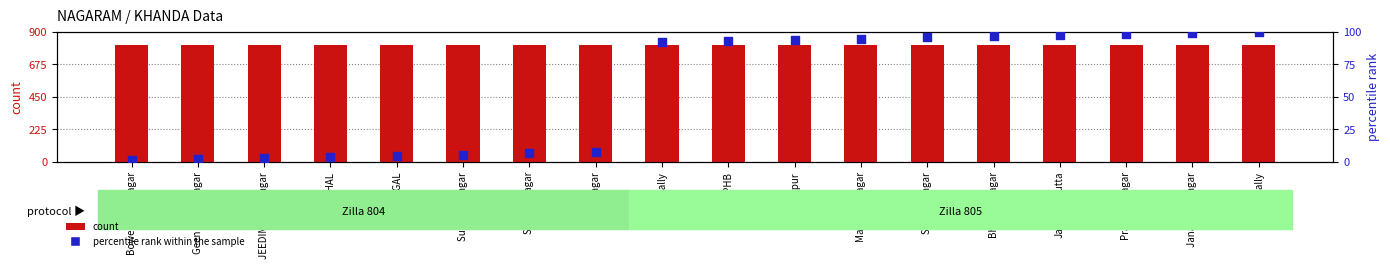

At how many categories does at least one series exceed 487?

18